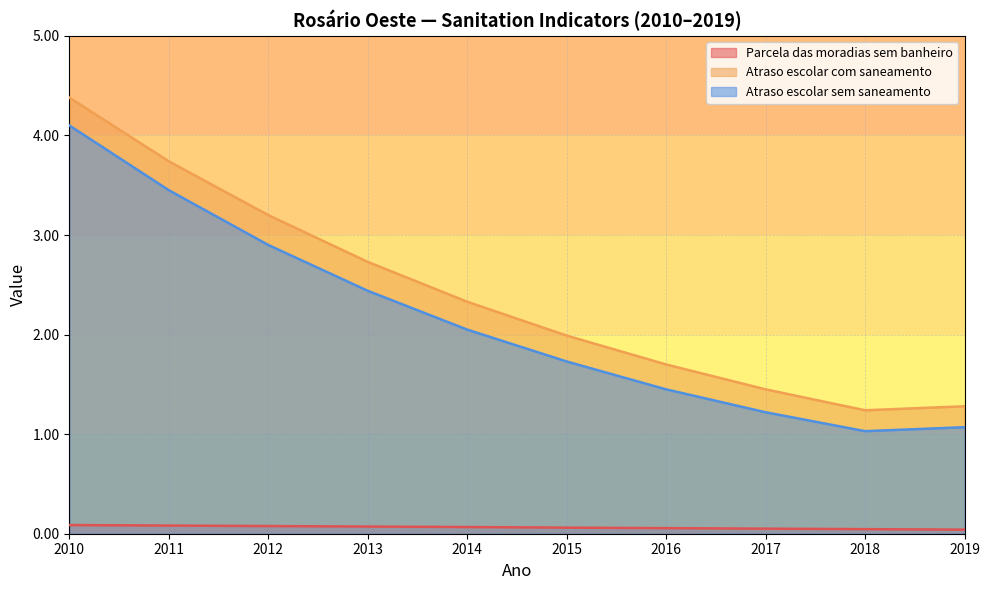

Which category has the highest value across all series?

2010